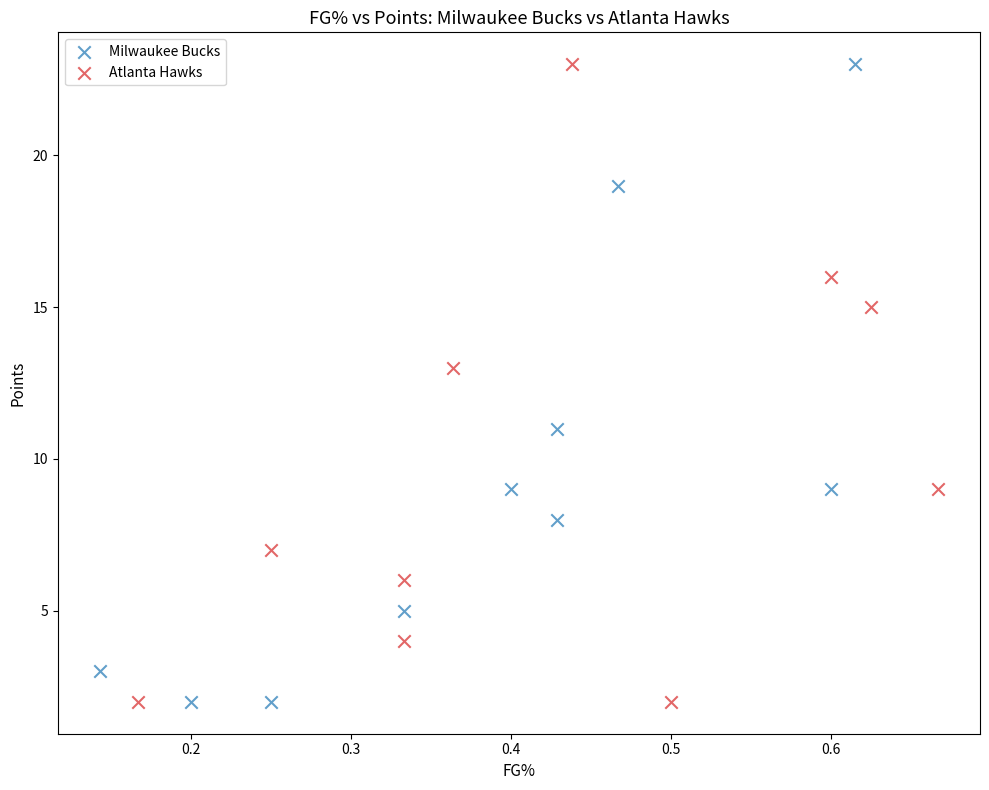

What are all the series names shown in the legend?

Milwaukee Bucks, Atlanta Hawks